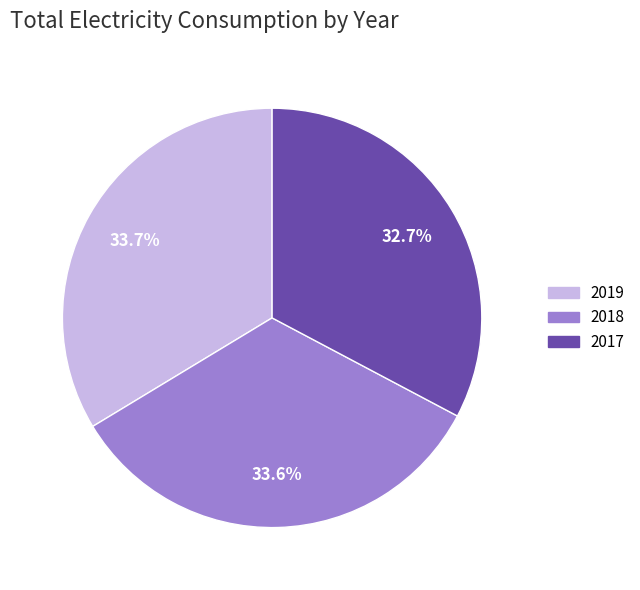

Count the number of slices in the pie.

3